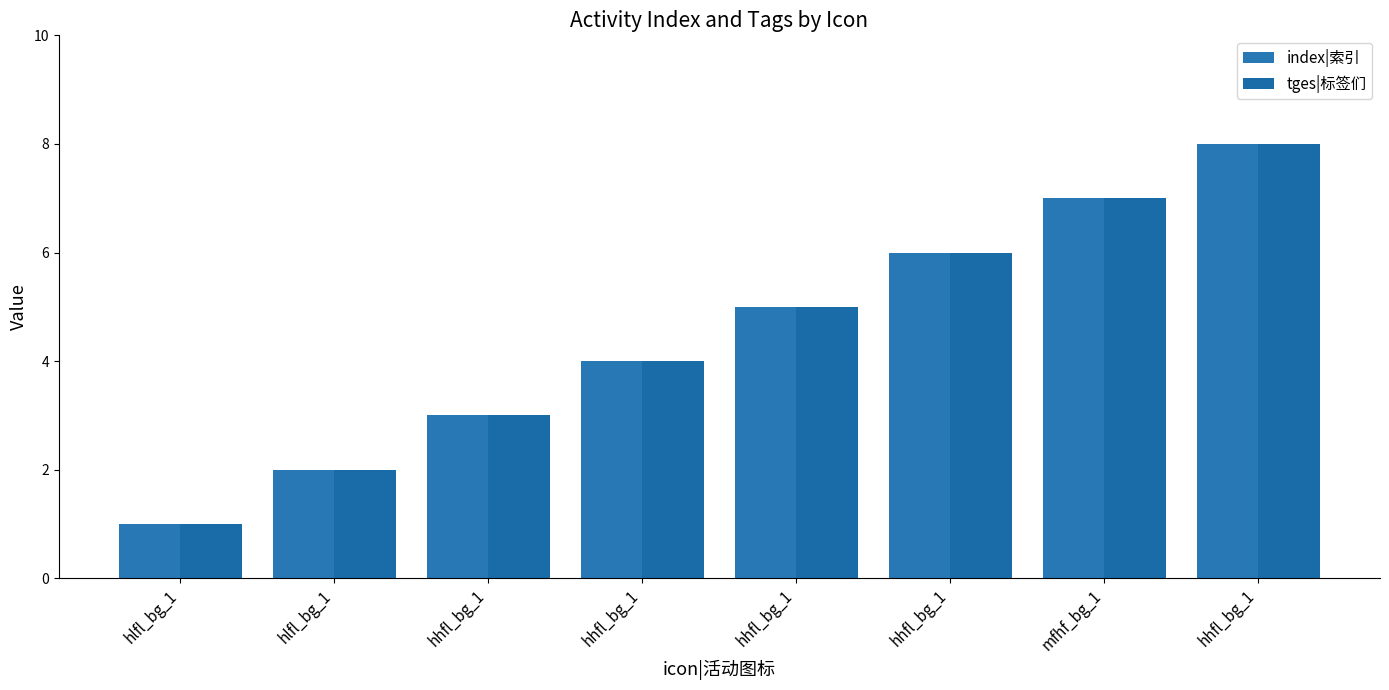

What is the sum of all tges|标签们 values?

36